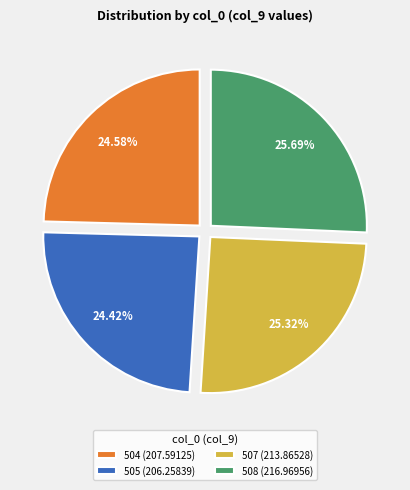

Combined, do 508 (216.96956) and 507 (213.86528) account for over 50%?

Yes